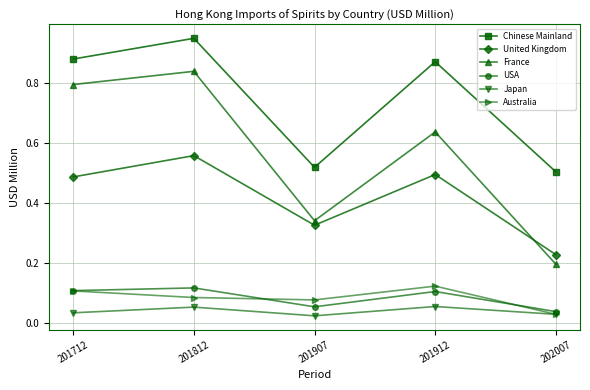

Which series has the largest range (max minus min)?

France